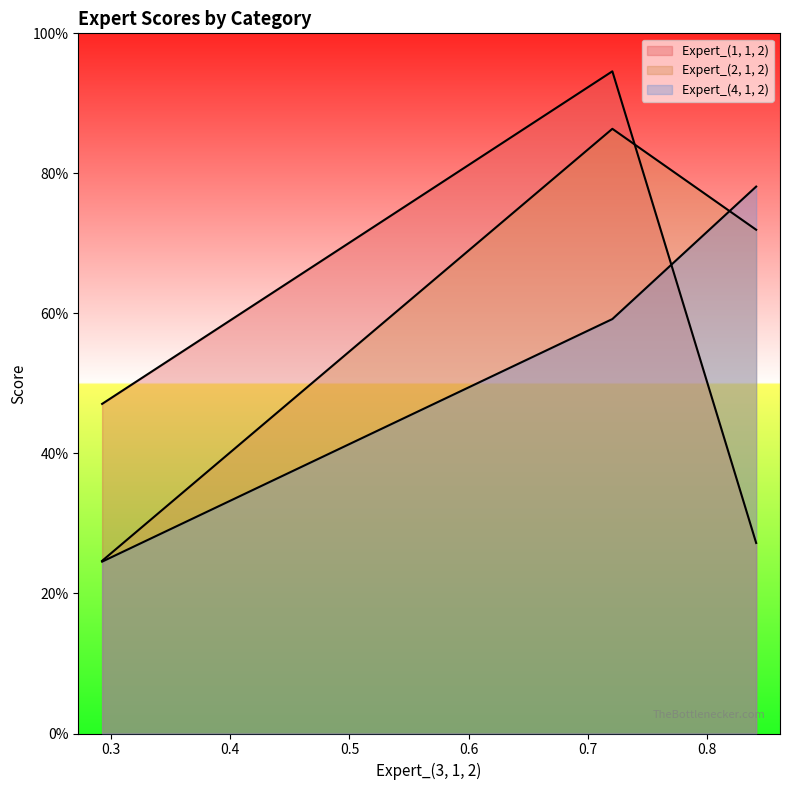

At which category is the sum across all series the highest?

0.720583318934608